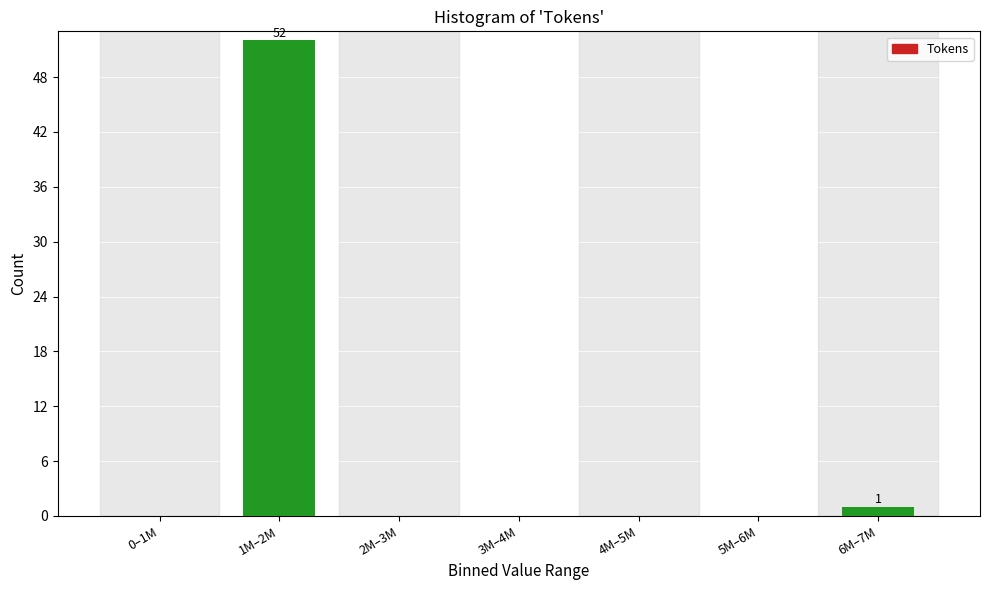

Reading right to left, what are all the values shown in this chart?

6M–7M=1	5M–6M=0	4M–5M=0	3M–4M=0	2M–3M=0	1M–2M=52	0–1M=0